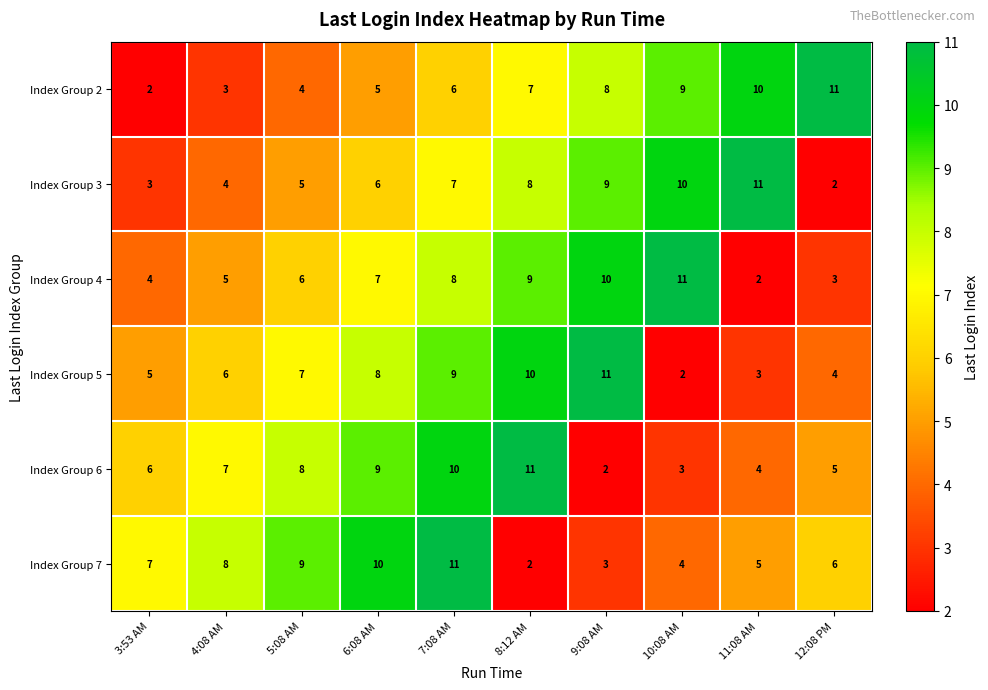

List the labels in order of Index Group 5 value, smallest first.

10:08 AM, 11:08 AM, 12:08 PM, 3:53 AM, 4:08 AM, 5:08 AM, 6:08 AM, 7:08 AM, 8:12 AM, 9:08 AM